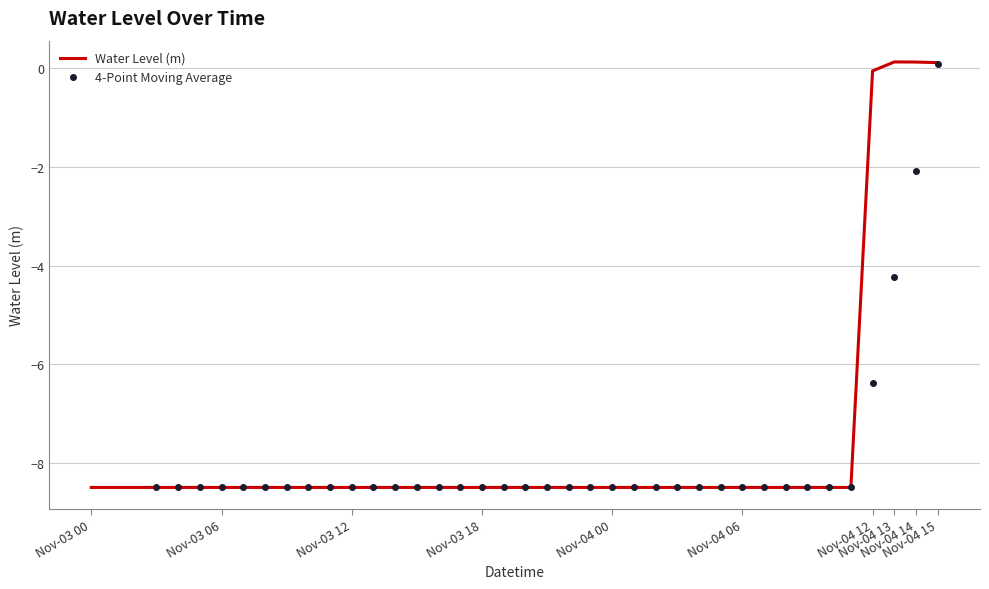

True or false: the data has more than 0 interior local peaks.

True